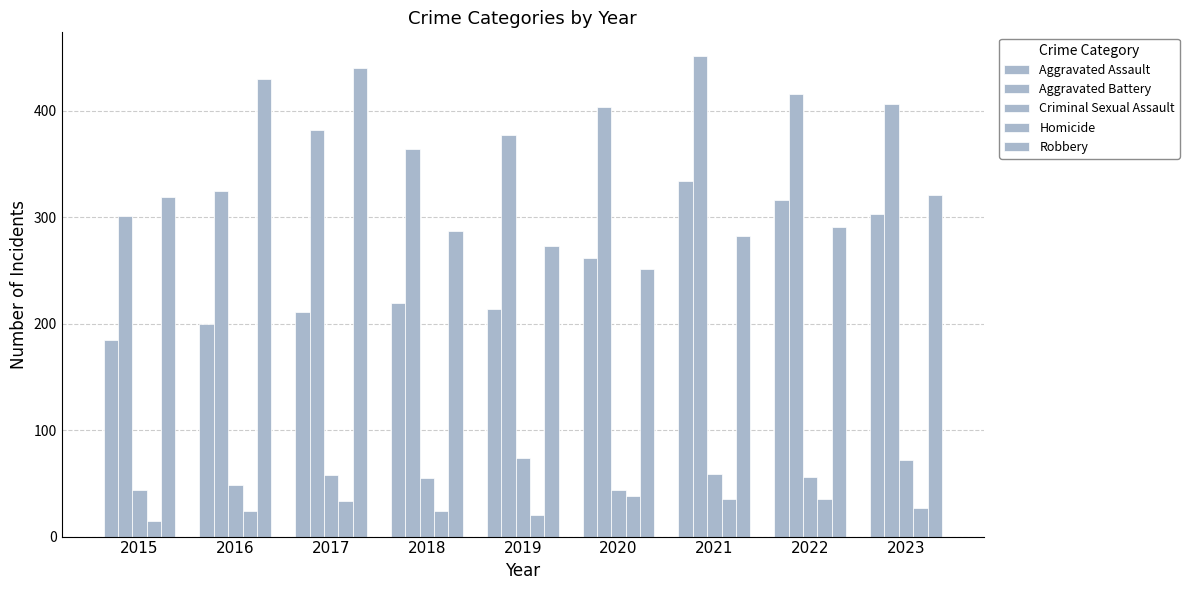

Count the number of data series in this chart.

5